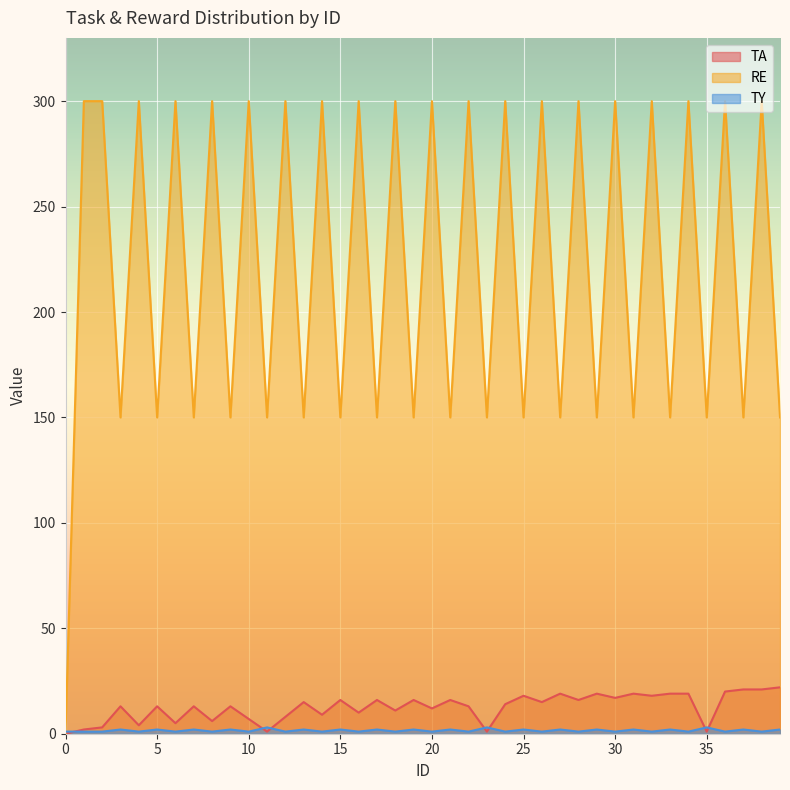

What is the value of the RE point at the 17th from the left?

300